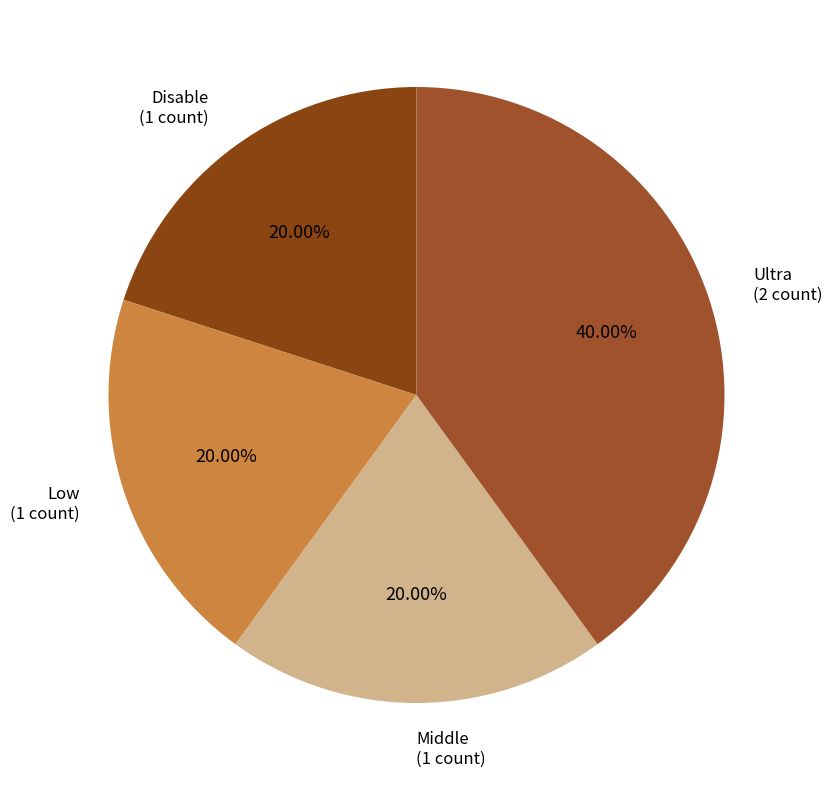

What is the largest slice in the pie chart?

Ultra